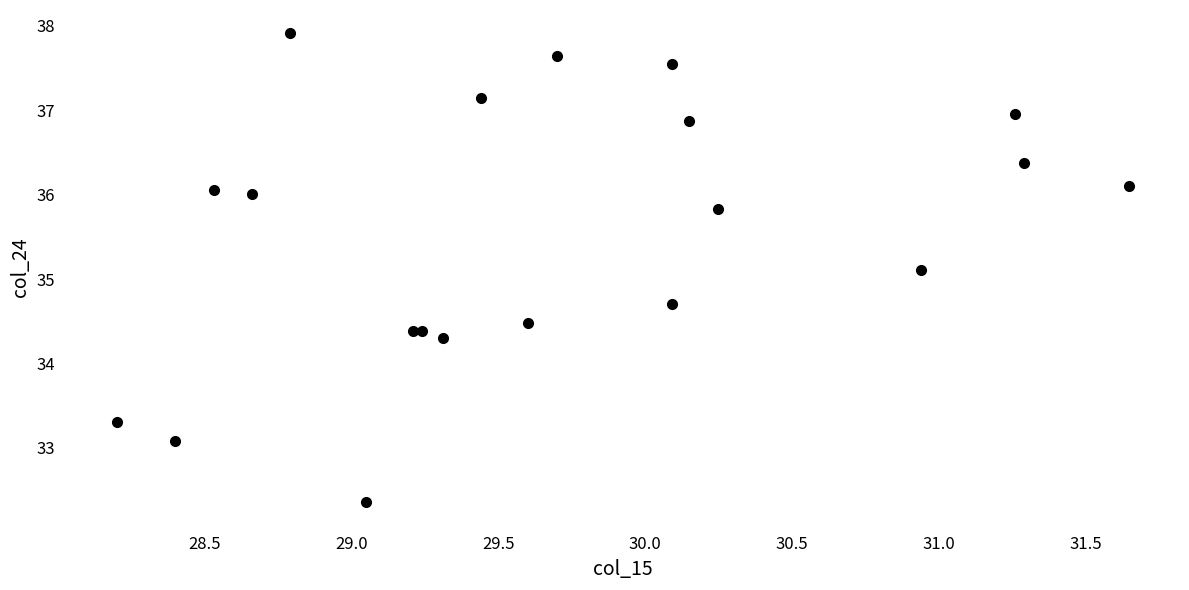

What Y value in the scatter plot is closest to 35?

35.1